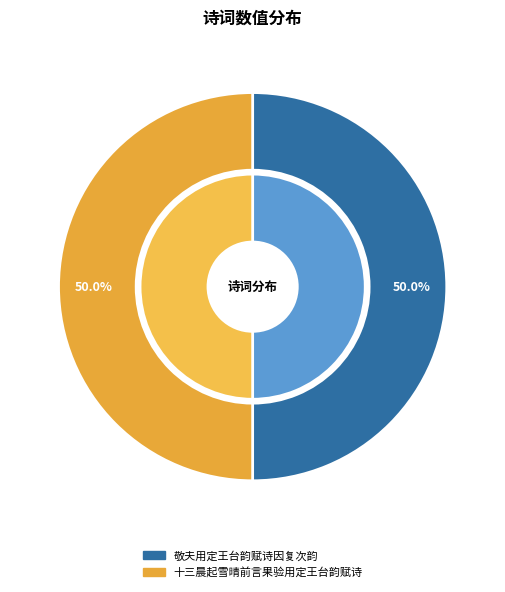

Which has a higher value, 敬夫用定王台韵赋诗因复次韵 or 十三晨起雪晴前言果验用定王台韵赋诗?

敬夫用定王台韵赋诗因复次韵